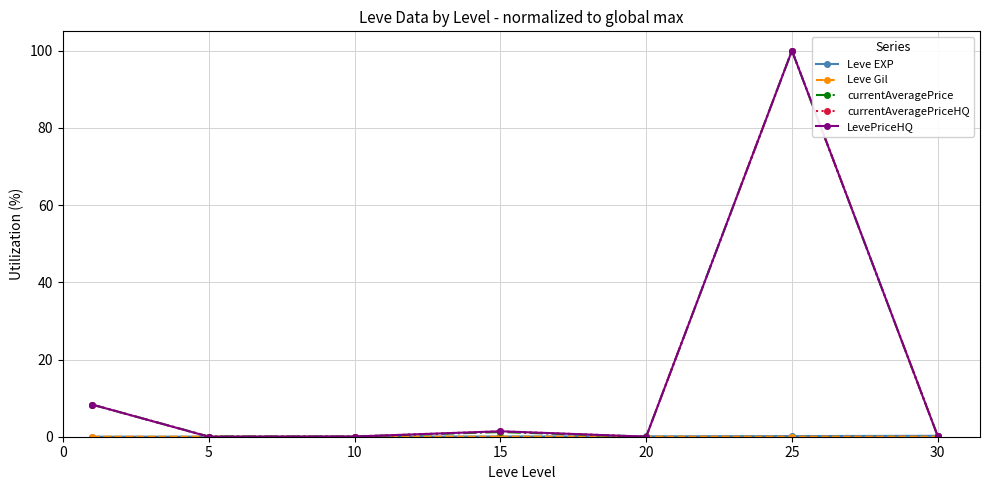

Reading left to right, transcribe all the data shown in this chart.

Leve EXP: 0.0	0.0	0.0	0.1	0.1	0.2	0.2
Leve Gil: 0.0	0.0	0.0	0.0	0.0	0.0	0.0
currentAveragePrice: 8.3	0.1	0.1	1.2	0.0	100.0	0.2
currentAveragePriceHQ: 8.3	0.0	0.1	1.4	0.0	100.0	0.2
LevePriceHQ: 8.3	0.0	0.1	1.4	0.0	100.0	0.2